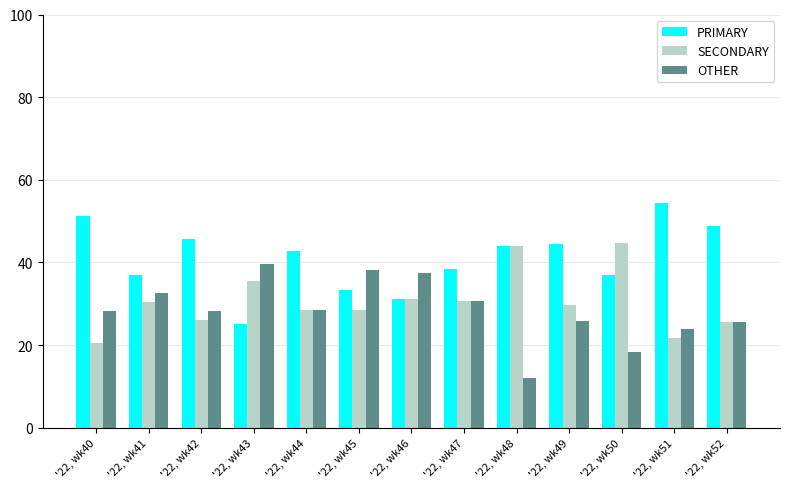

What is the value of the SECONDARY bar at the 5th from the left?

28.6